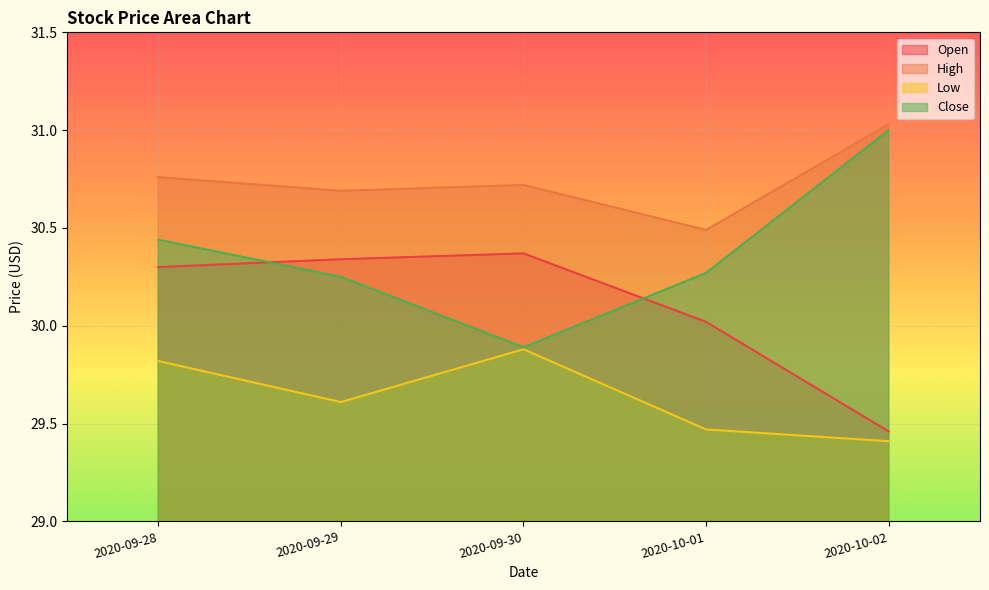

Where is the first local minimum for Close?

2020-09-30